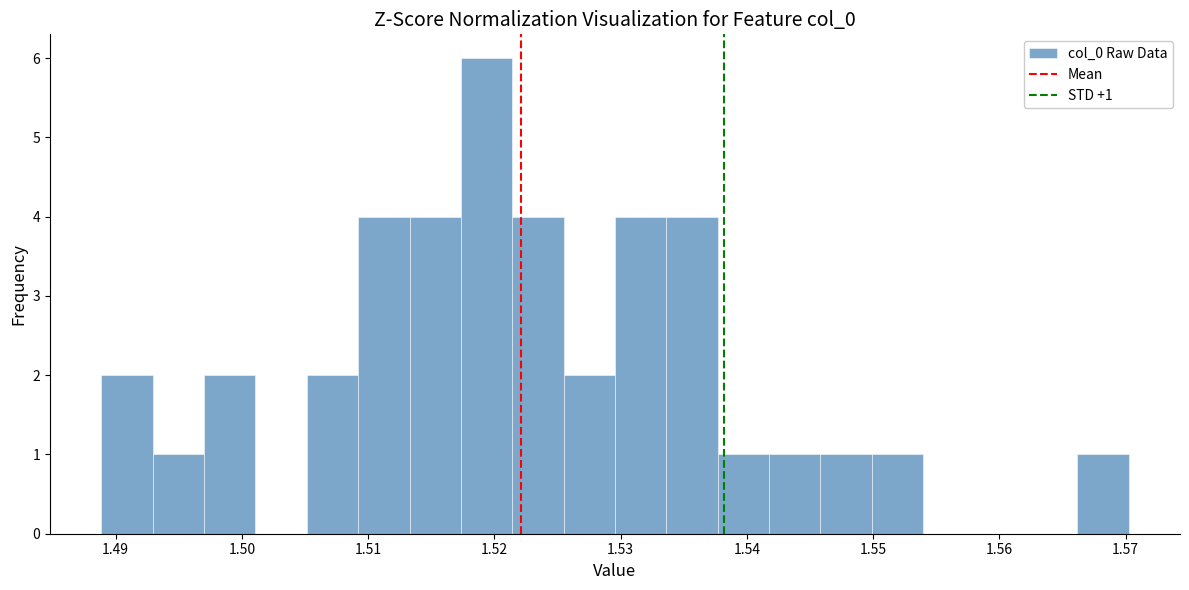

Which range on the x-axis has the tallest bar?

1.517 to 1.521